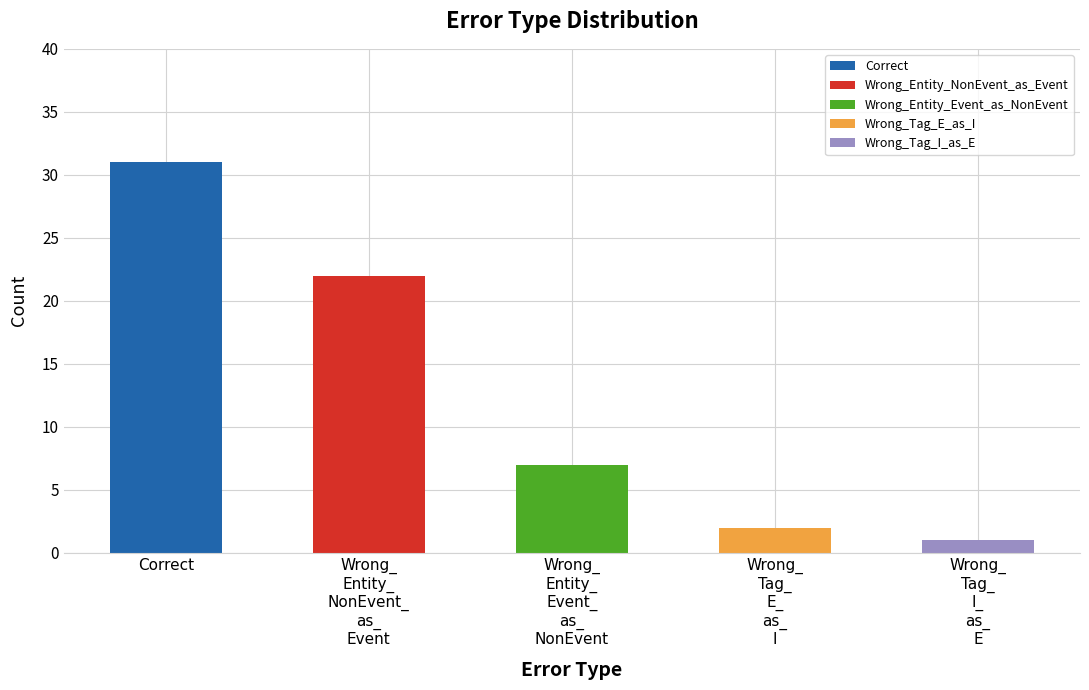

List the labels in order of value, largest first.

Correct, Wrong_Entity_NonEvent_as_Event, Wrong_Entity_Event_as_NonEvent, Wrong_Tag_E_as_I, Wrong_Tag_I_as_E